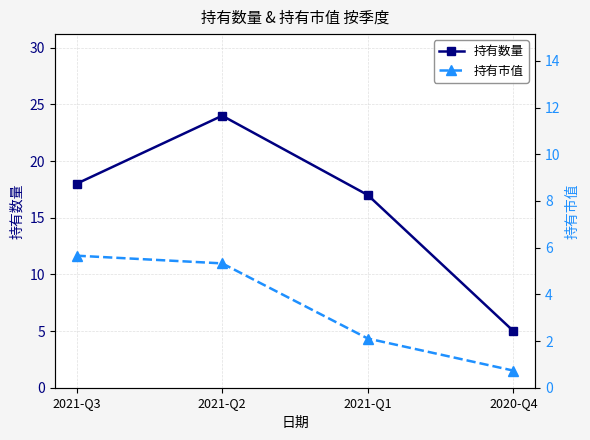

What is the average value of the 持有市值 series?

7.1